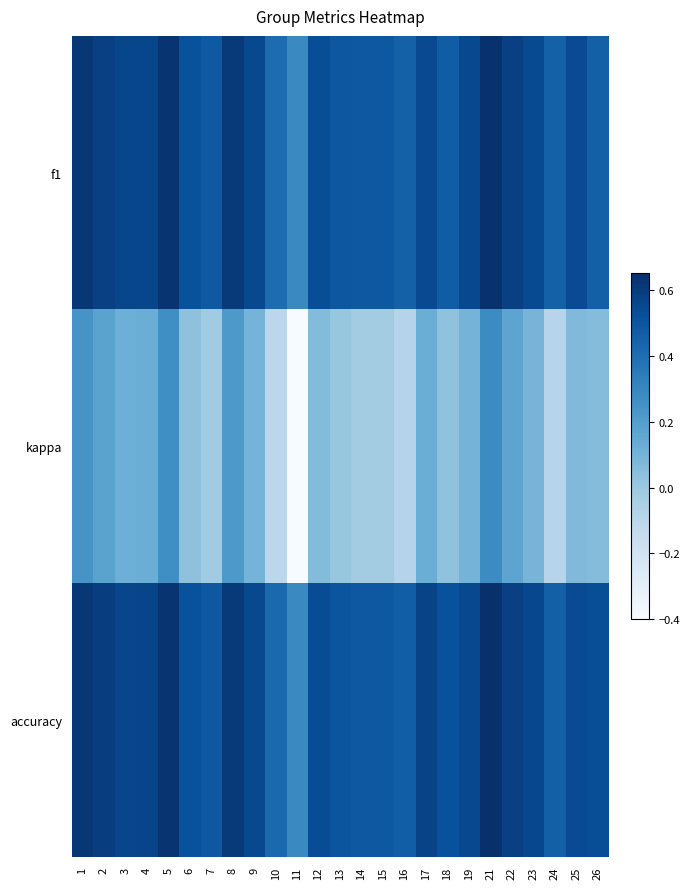

What is the total value across all series at 1?

1.5